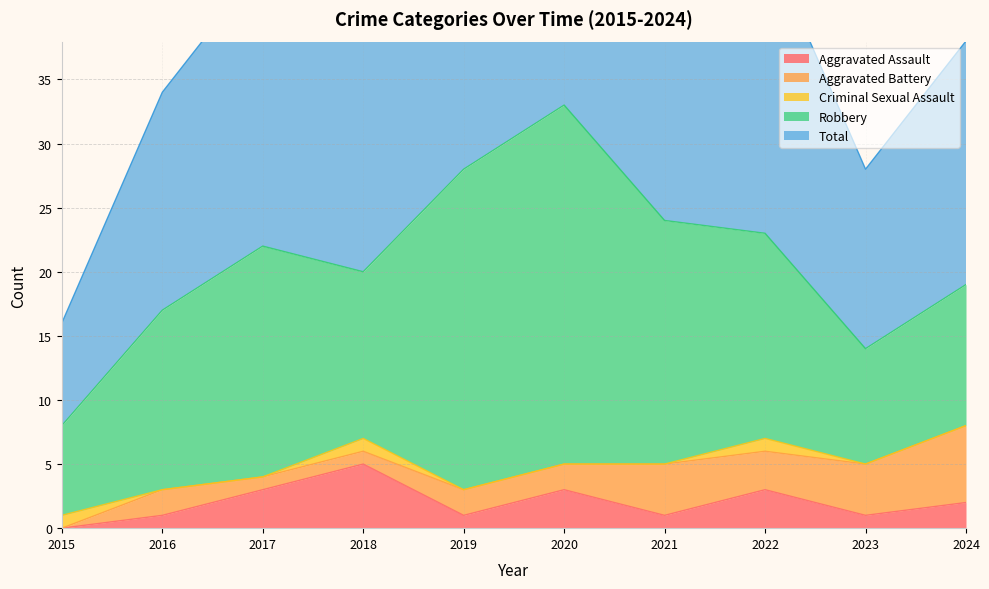

At which category is the sum across all series the highest?

2020